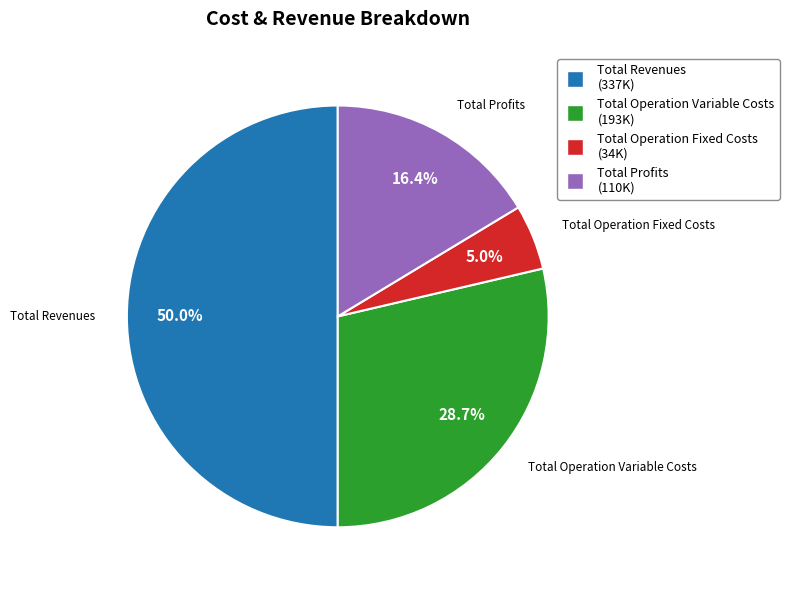

To the nearest percent, what is the difference between the largest and smallest slice percentages?

45%